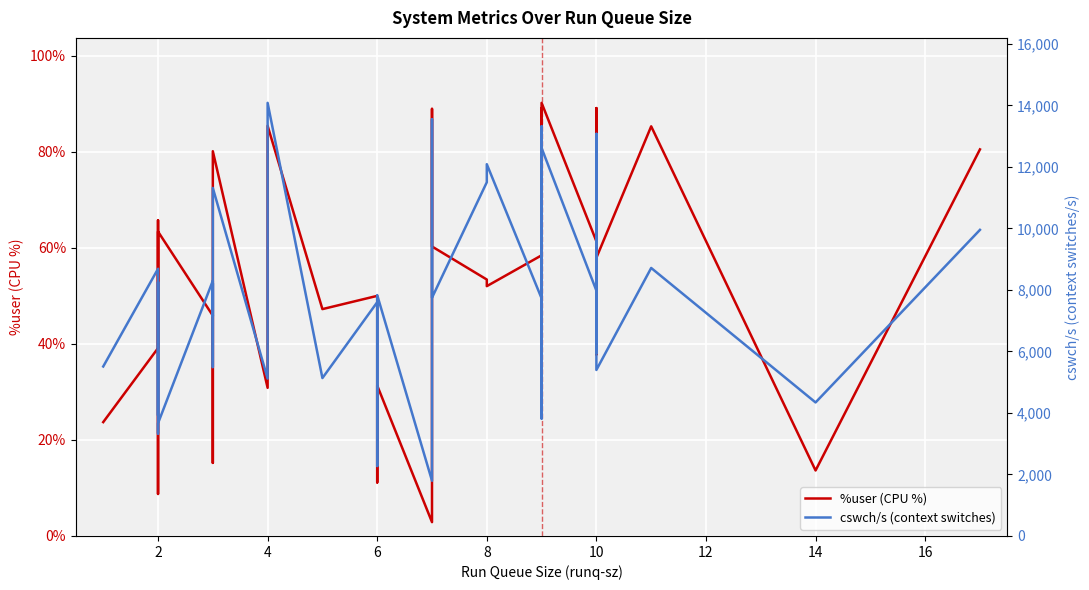

What are all the series names shown in the legend?

%user (CPU %), cswch/s (context switches)